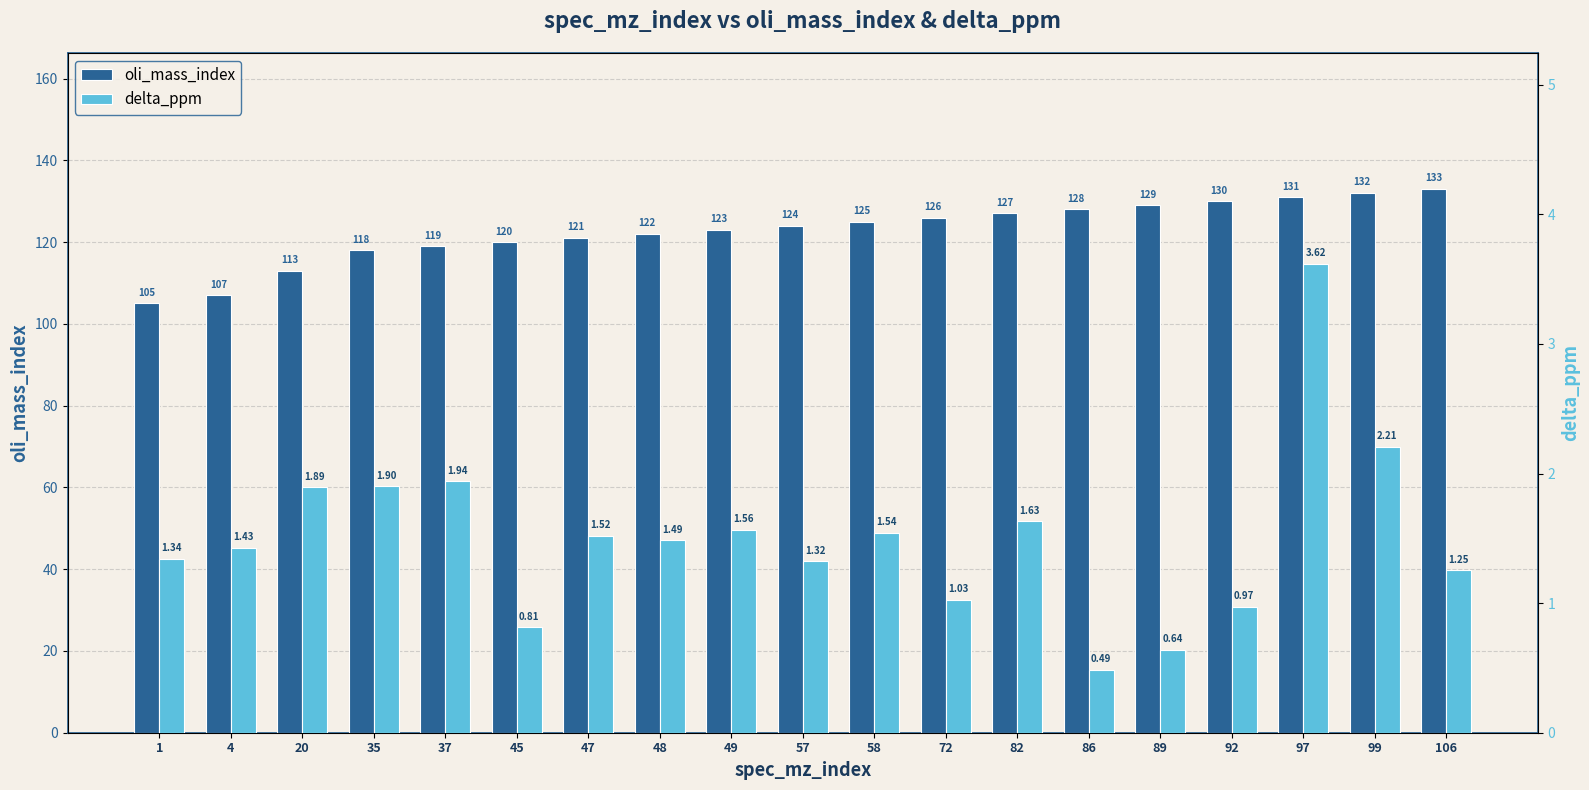

At which category is the sum across all series the highest?

97